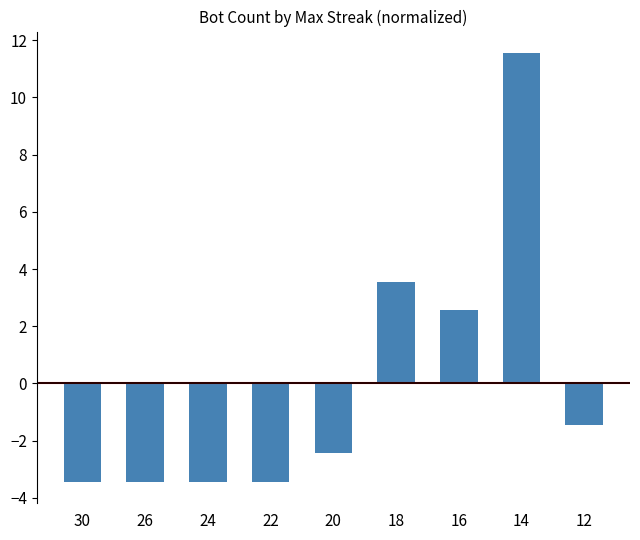

How many negative values are there?

6